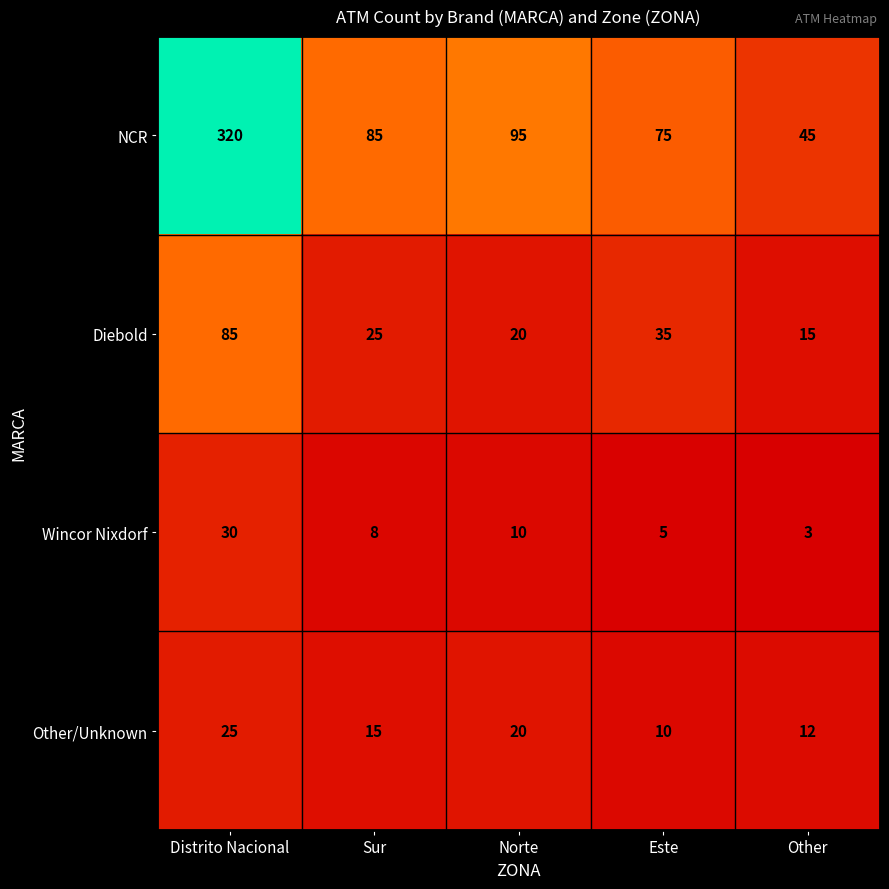

What is the sum of the Diebold values at Sur and Other?

40